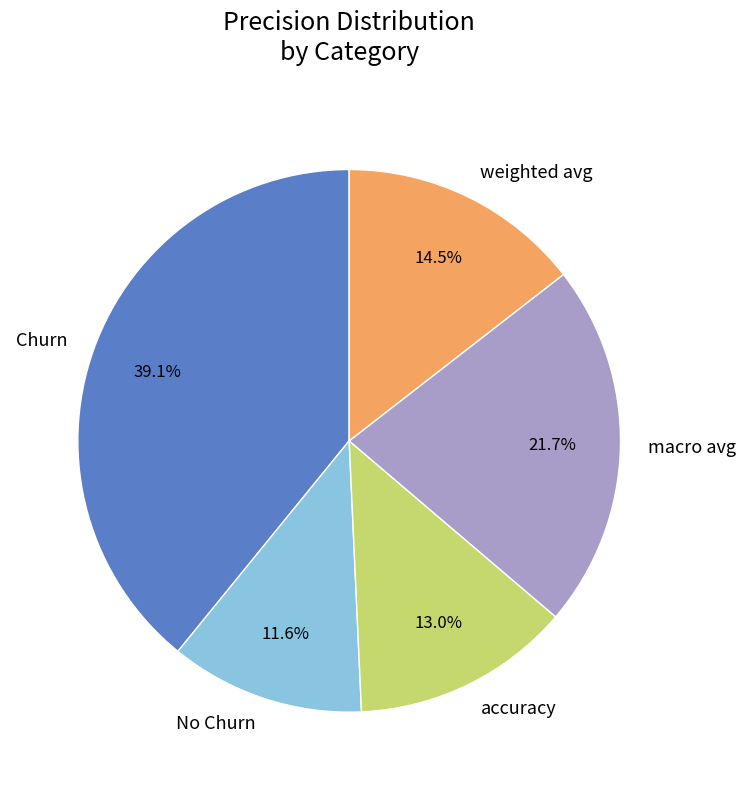

Rank the categories by value from highest to lowest.

Churn, macro avg, weighted avg, accuracy, No Churn